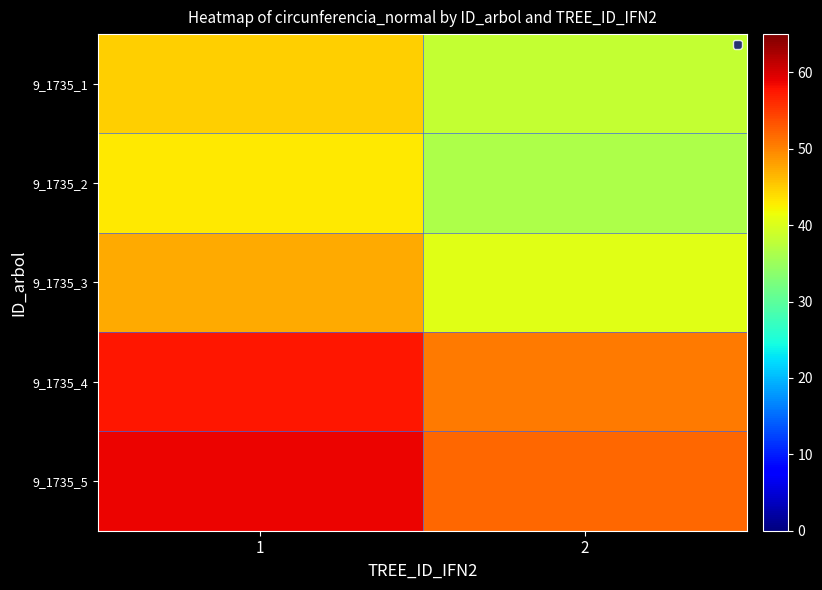

Read the 9_1735_3 value at 2.

40.6